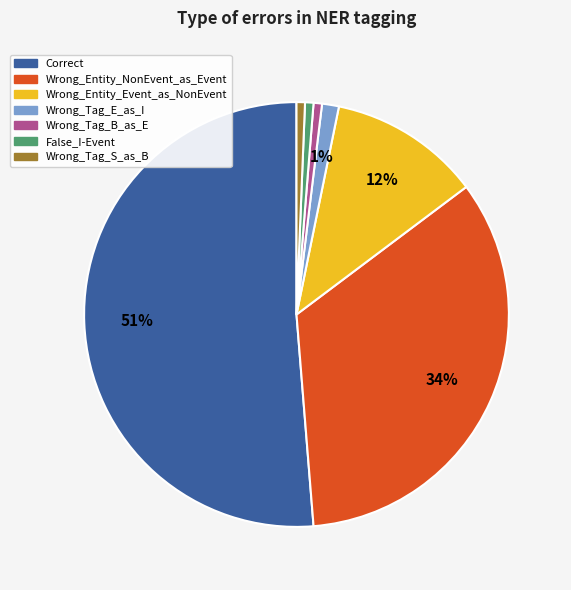

To the nearest percent, what is the difference between the Wrong_Entity_NonEvent_as_Event and Wrong_Tag_S_as_B slice percentages?

33%